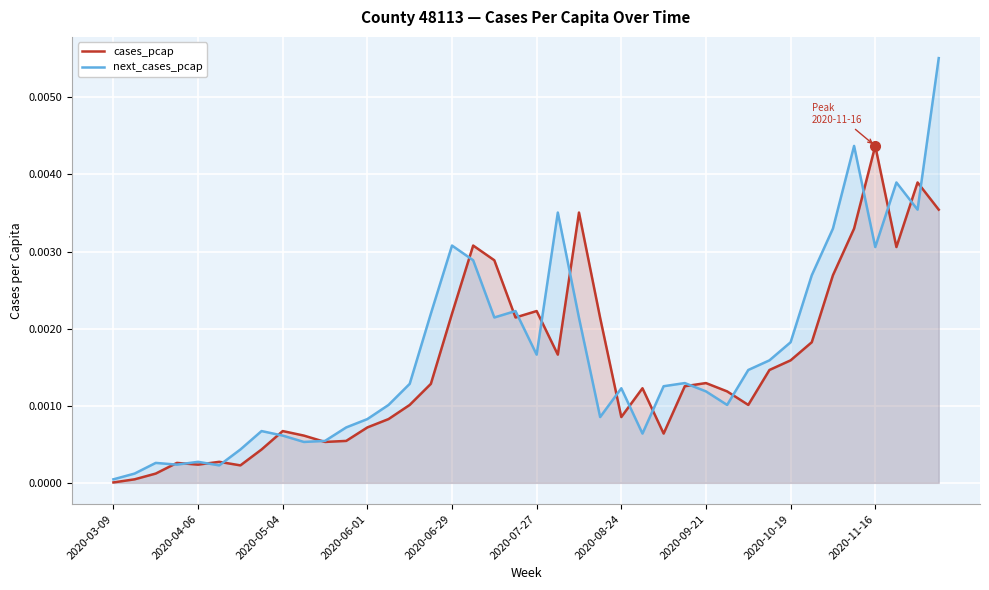

Count the number of categories in the chart.

40